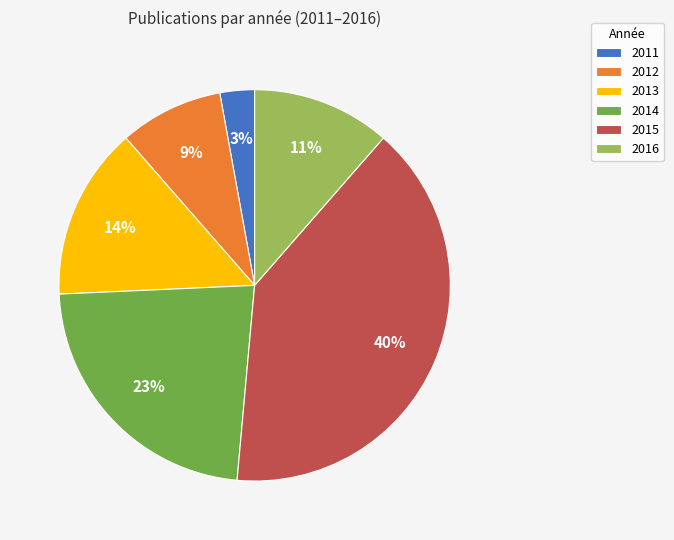

Which slice is the smallest?

2011